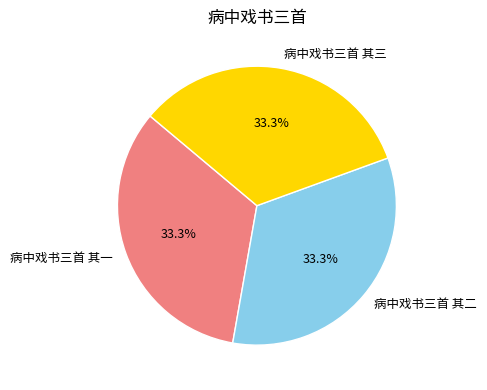

How many slices are in this pie chart?

3